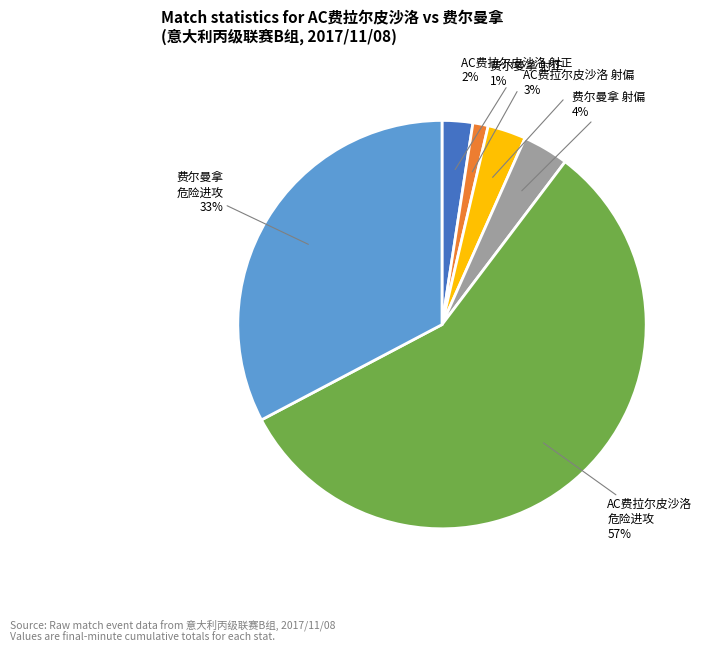

Which slice is the largest?

AC费拉尔皮沙洛 危险进攻